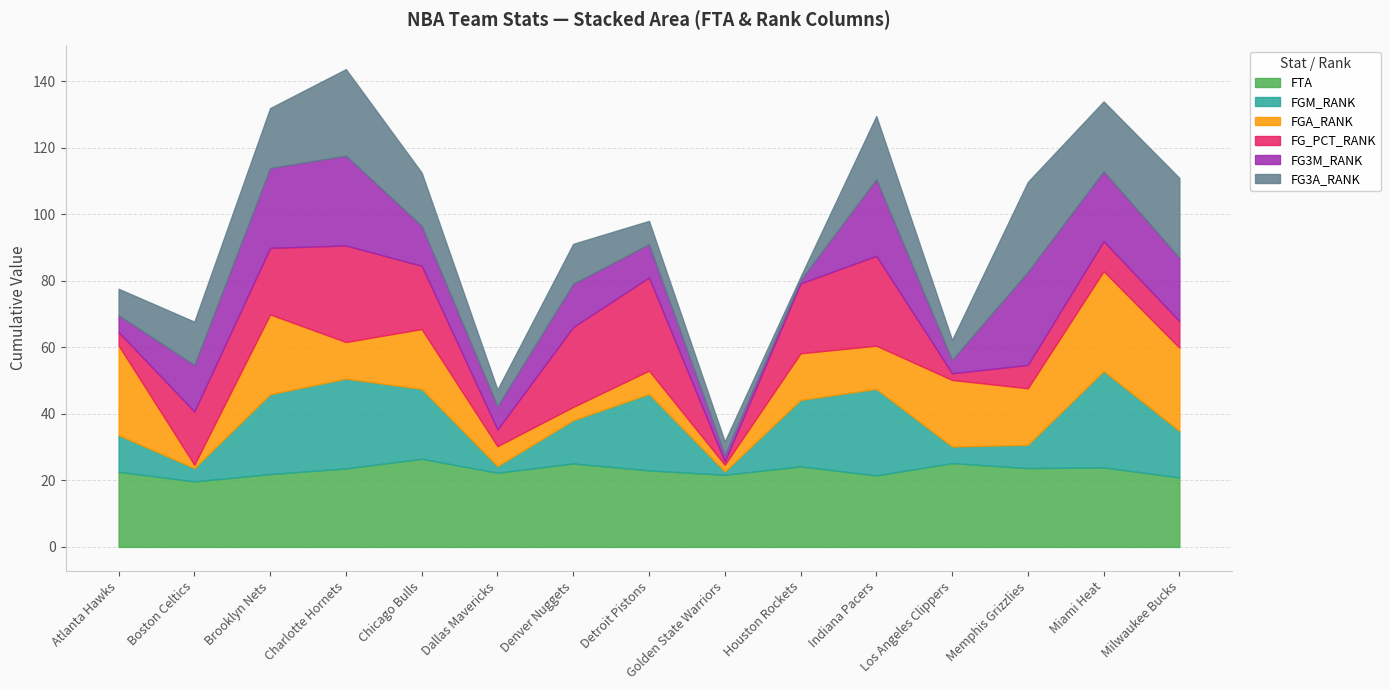

Reading left to right, transcribe all the data shown in this chart.

FTA: Atlanta Hawks=22.6	Boston Celtics=19.7	Brooklyn Nets=21.9	Charlotte Hornets=23.6	Chicago Bulls=26.5	Dallas Mavericks=22.3	Denver Nuggets=25.1	Detroit Pistons=23.0	Golden State Warriors=21.7	Houston Rockets=24.2	Indiana Pacers=21.5	Los Angeles Clippers=25.2	Memphis Grizzlies=23.7	Miami Heat=23.9	Milwaukee Bucks=20.9
FGM_RANK: Atlanta Hawks=11.0	Boston Celtics=4.0	Brooklyn Nets=24.0	Charlotte Hornets=27.0	Chicago Bulls=21.0	Dallas Mavericks=2.0	Denver Nuggets=13.0	Detroit Pistons=23.0	Golden State Warriors=1.0	Houston Rockets=20.0	Indiana Pacers=26.0	Los Angeles Clippers=5.0	Memphis Grizzlies=7.0	Miami Heat=29.0	Milwaukee Bucks=14.0
FGA_RANK: Atlanta Hawks=27.0	Boston Celtics=1.0	Brooklyn Nets=24.0	Charlotte Hornets=11.0	Chicago Bulls=18.0	Dallas Mavericks=6.0	Denver Nuggets=4.0	Detroit Pistons=7.0	Golden State Warriors=2.0	Houston Rockets=14.0	Indiana Pacers=13.0	Los Angeles Clippers=20.0	Memphis Grizzlies=17.0	Miami Heat=30.0	Milwaukee Bucks=25.0
FG_PCT_RANK: Atlanta Hawks=4.0	Boston Celtics=16.0	Brooklyn Nets=20.0	Charlotte Hornets=29.0	Chicago Bulls=19.0	Dallas Mavericks=5.0	Denver Nuggets=24.0	Detroit Pistons=28.0	Golden State Warriors=1.0	Houston Rockets=21.0	Indiana Pacers=27.0	Los Angeles Clippers=2.0	Memphis Grizzlies=7.0	Miami Heat=9.0	Milwaukee Bucks=8.0
FG3M_RANK: Atlanta Hawks=5.0	Boston Celtics=14.0	Brooklyn Nets=24.0	Charlotte Hornets=27.0	Chicago Bulls=12.0	Dallas Mavericks=7.0	Denver Nuggets=13.0	Detroit Pistons=10.0	Golden State Warriors=2.0	Houston Rockets=1.0	Indiana Pacers=23.0	Los Angeles Clippers=4.0	Memphis Grizzlies=28.0	Miami Heat=21.0	Milwaukee Bucks=19.0
FG3A_RANK: Atlanta Hawks=8.0	Boston Celtics=13.0	Brooklyn Nets=18.0	Charlotte Hornets=26.0	Chicago Bulls=16.0	Dallas Mavericks=5.0	Denver Nuggets=12.0	Detroit Pistons=7.0	Golden State Warriors=4.0	Houston Rockets=1.0	Indiana Pacers=19.0	Los Angeles Clippers=6.0	Memphis Grizzlies=27.0	Miami Heat=21.0	Milwaukee Bucks=24.0